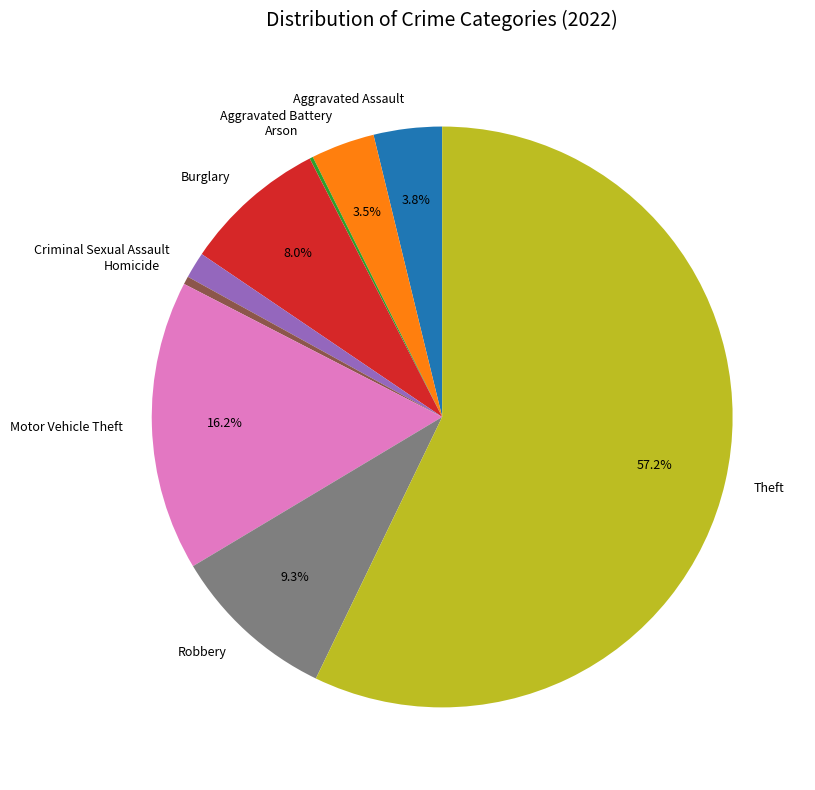

The Criminal Sexual Assault slice represents 11% of the pie. True or false?

False